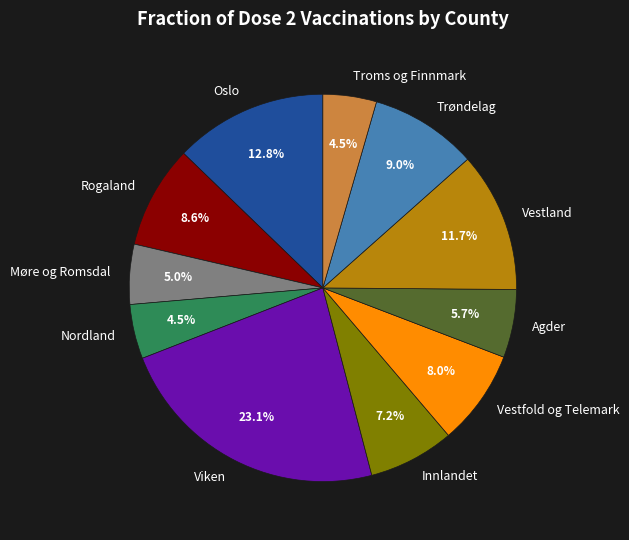

How many slices are in this pie chart?

11